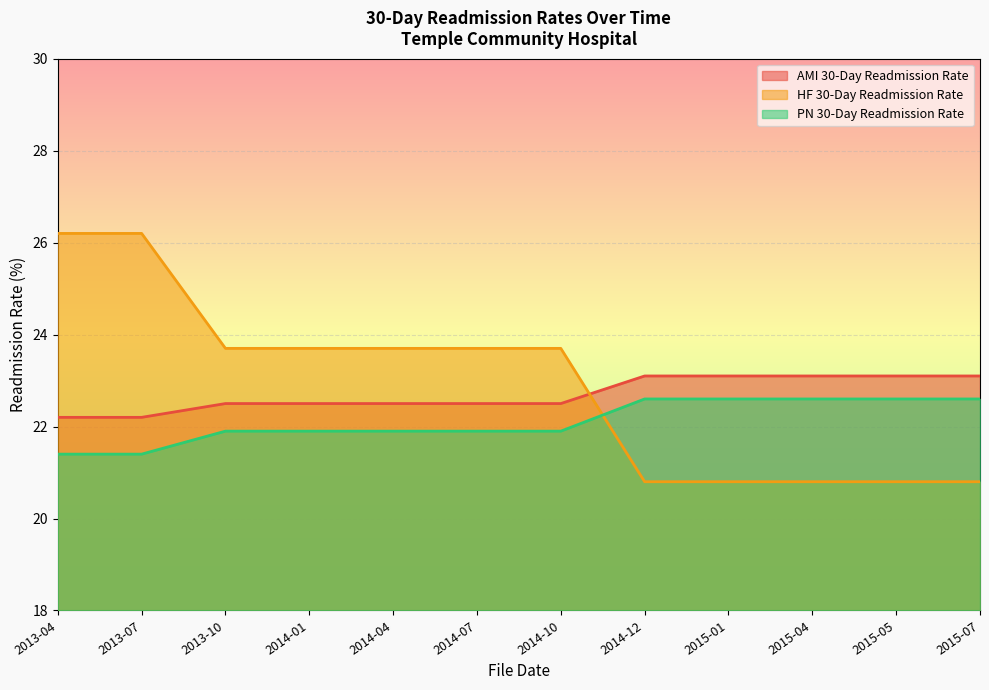

The value of AMI 30-Day Readmission Rate at 2013-10 is 22.5. True or false?

True